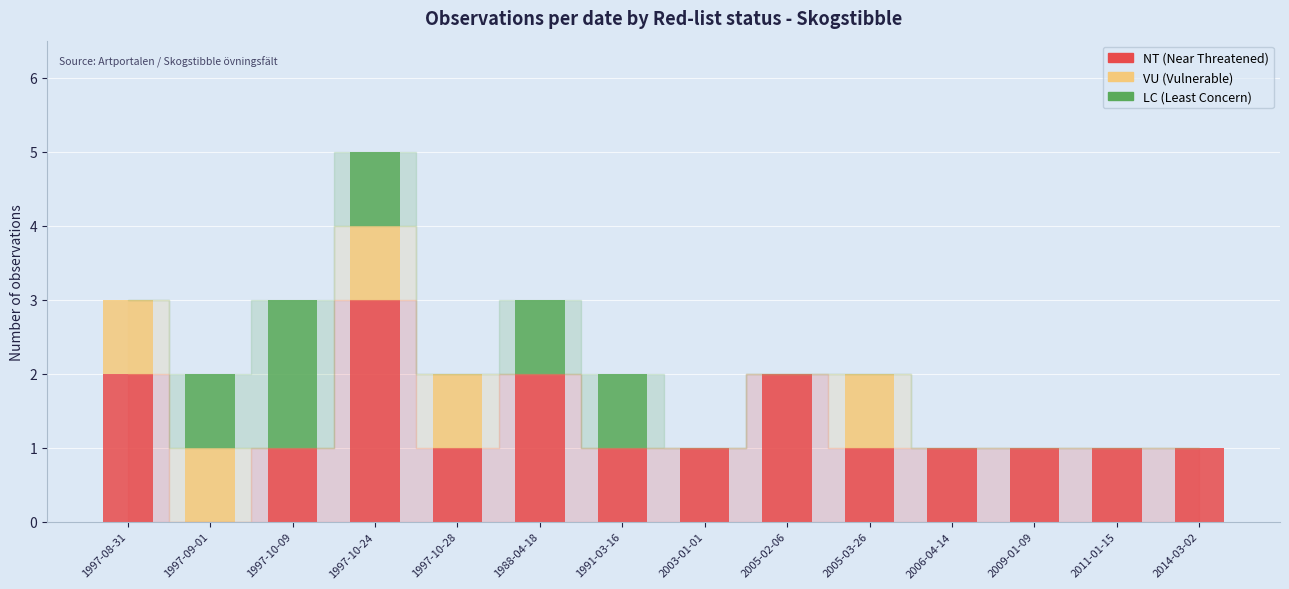

At which category is the sum across all series the highest?

1997-10-24